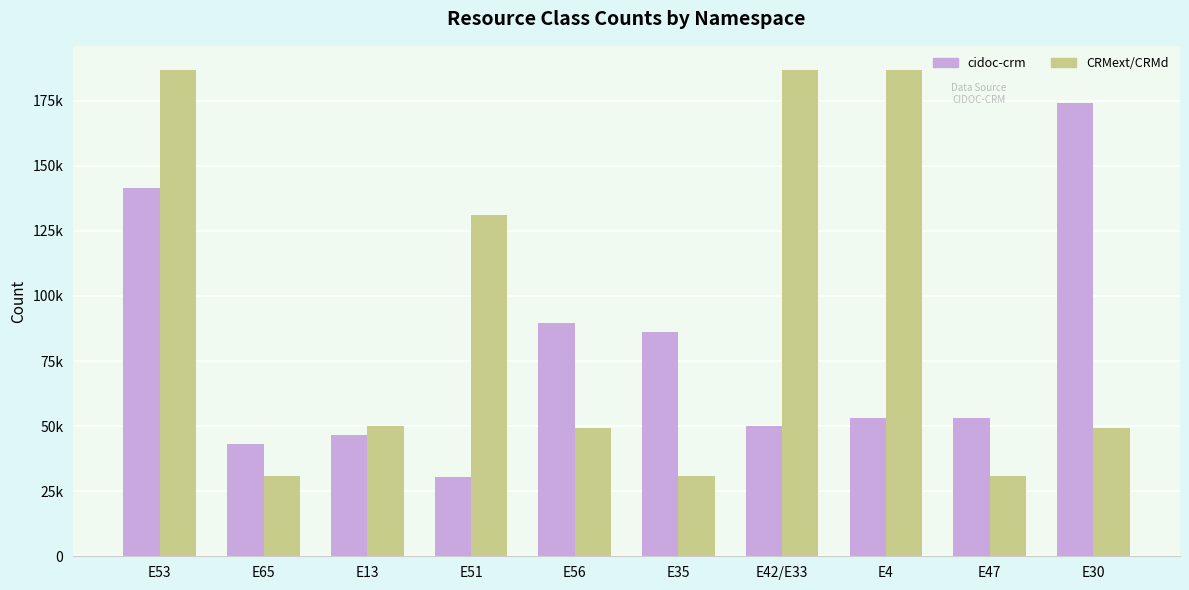

What are all the series names shown in the legend?

cidoc-crm, CRMext/CRMd